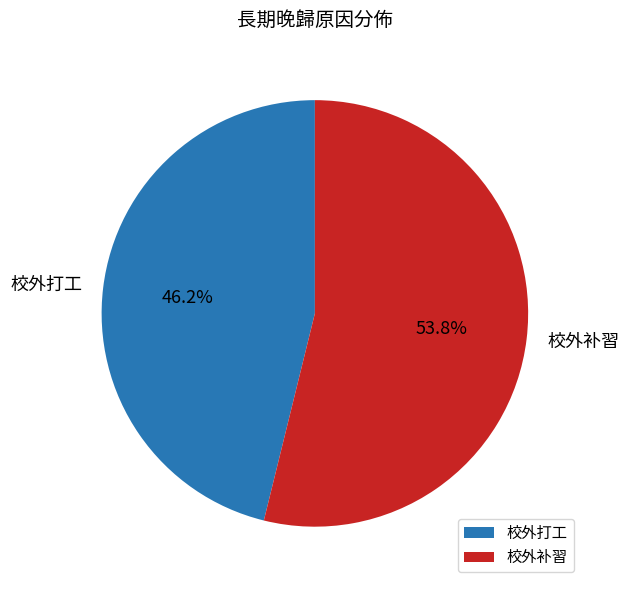

Between 校外补習 and 校外打工, which is larger?

校外补習